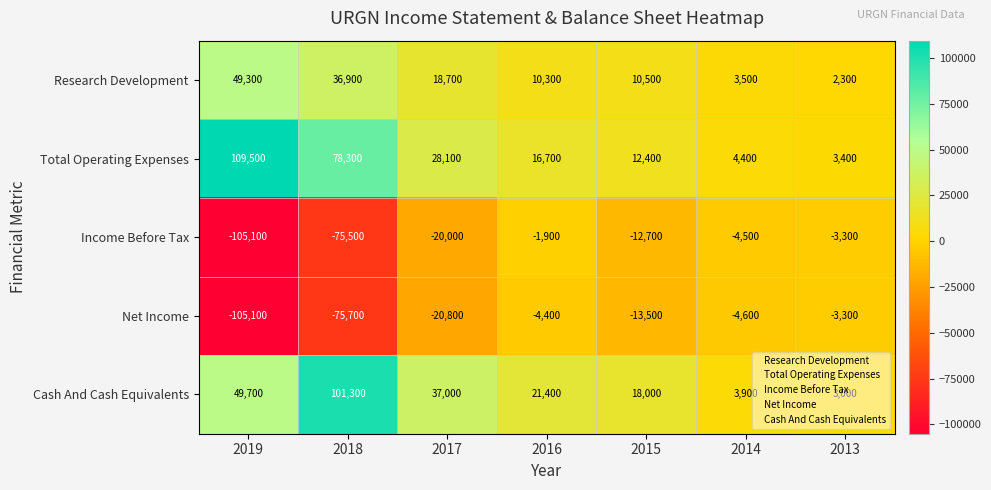

Between 2015 and 2013, which series saw the biggest shift?

Cash And Cash Equivalents